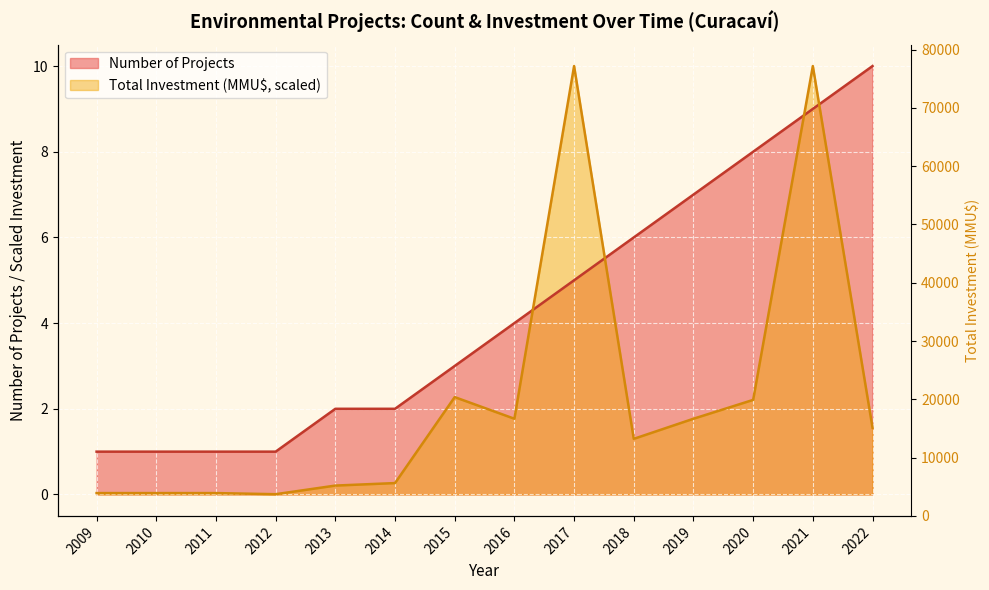

True or false: Number of Projects has a value of 2.0 at 2014.

True